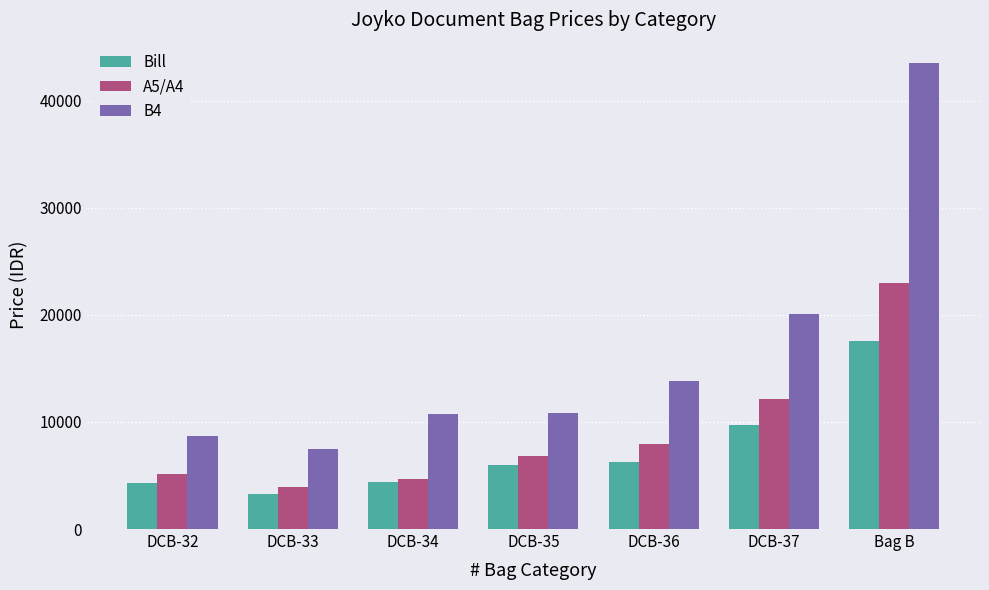

The value of B4 at DCB-33 is 2972. True or false?

False